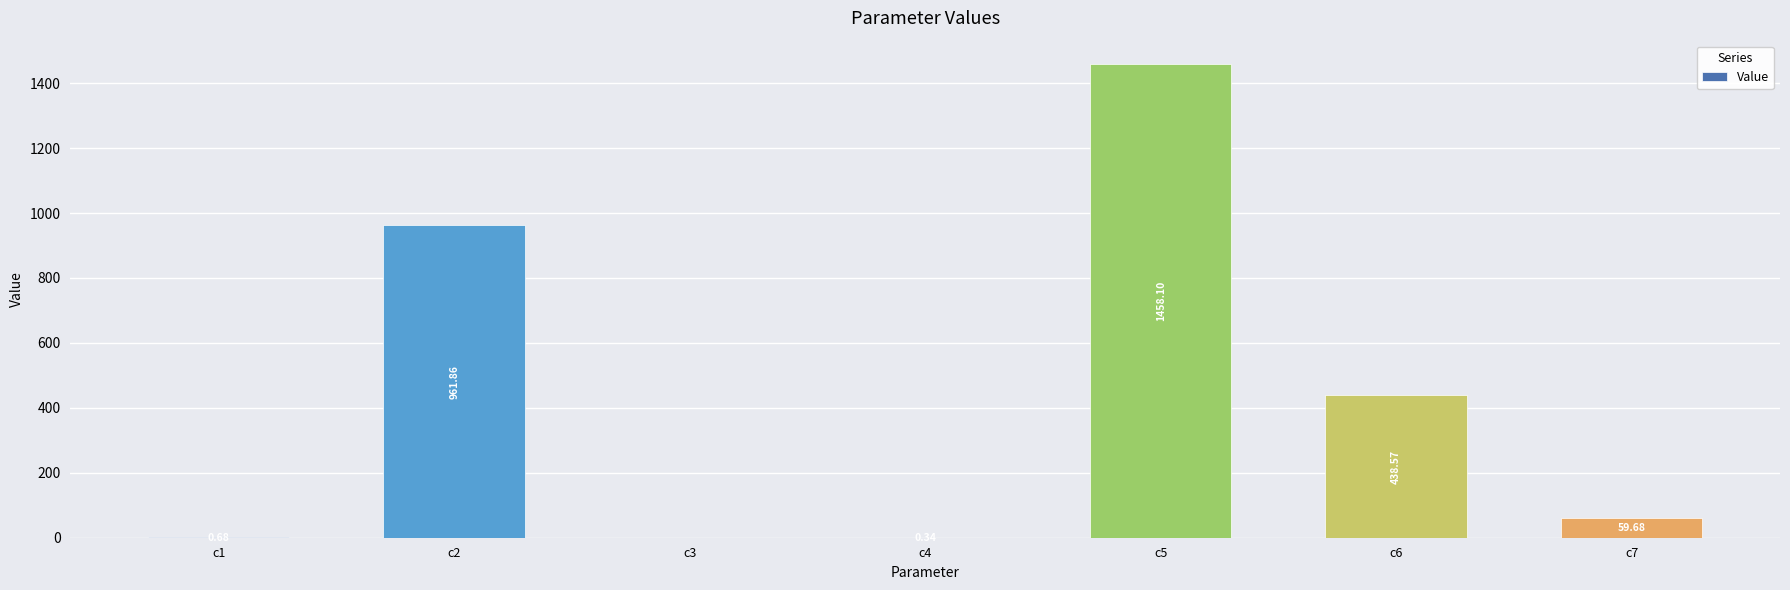

What is the sum of all values?

2919.3